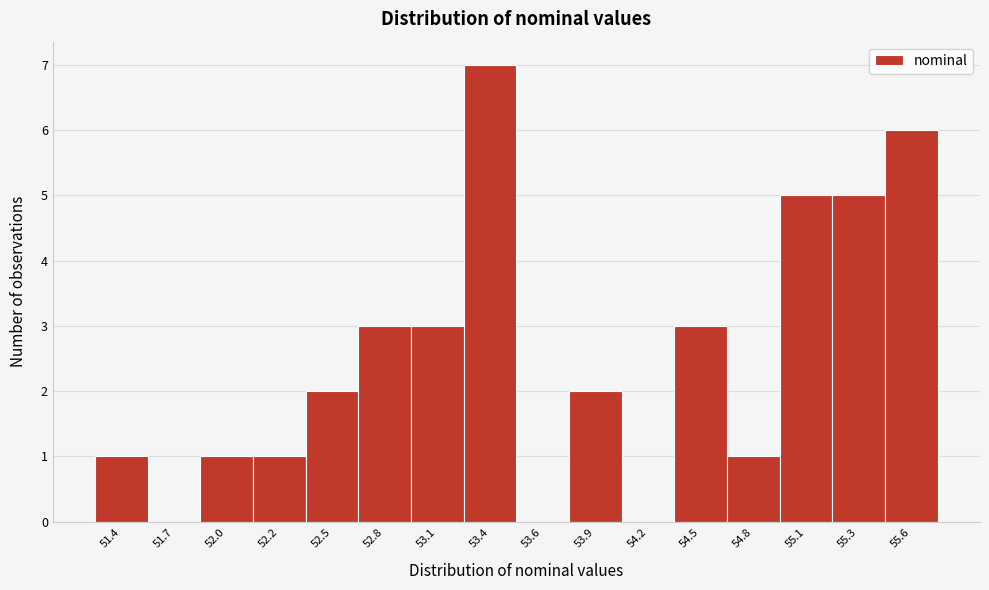

Reading left to right, what are all the values shown in this chart?

51.4=1	51.7=0	52.0=1	52.2=1	52.5=2	52.8=3	53.1=3	53.4=7	53.6=0	53.9=2	54.2=0	54.5=3	54.8=1	55.1=5	55.3=5	55.6=6